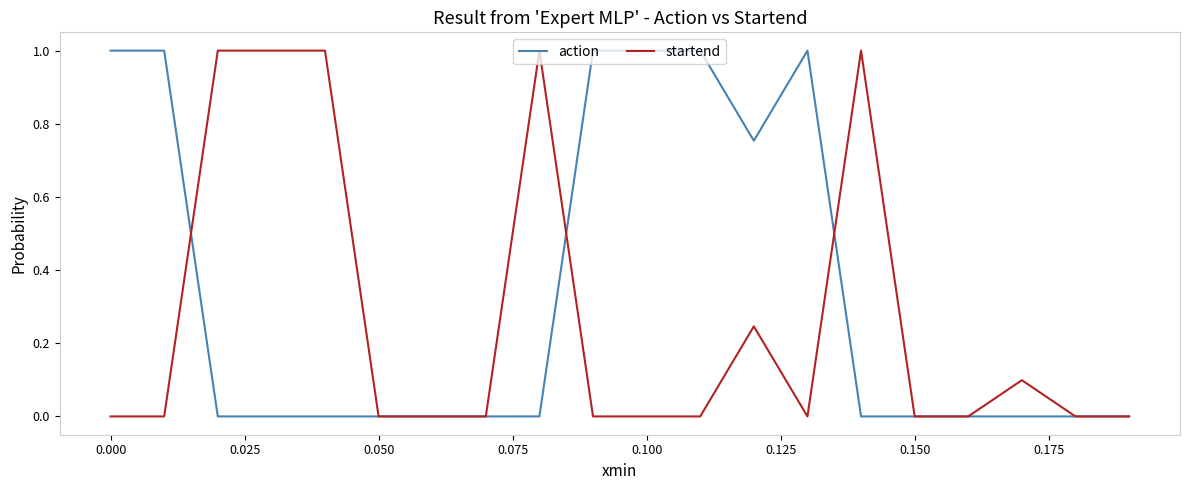

Is this an area chart (filled region under the line)?

No